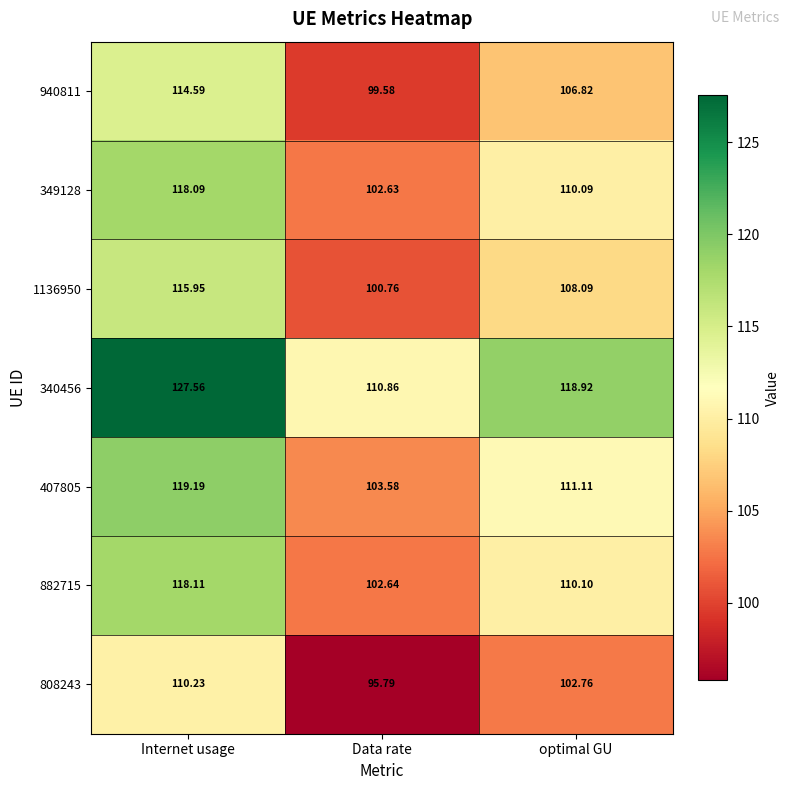

List the labels in order of 407805 value, largest first.

Internet usage, optimal GU, Data rate